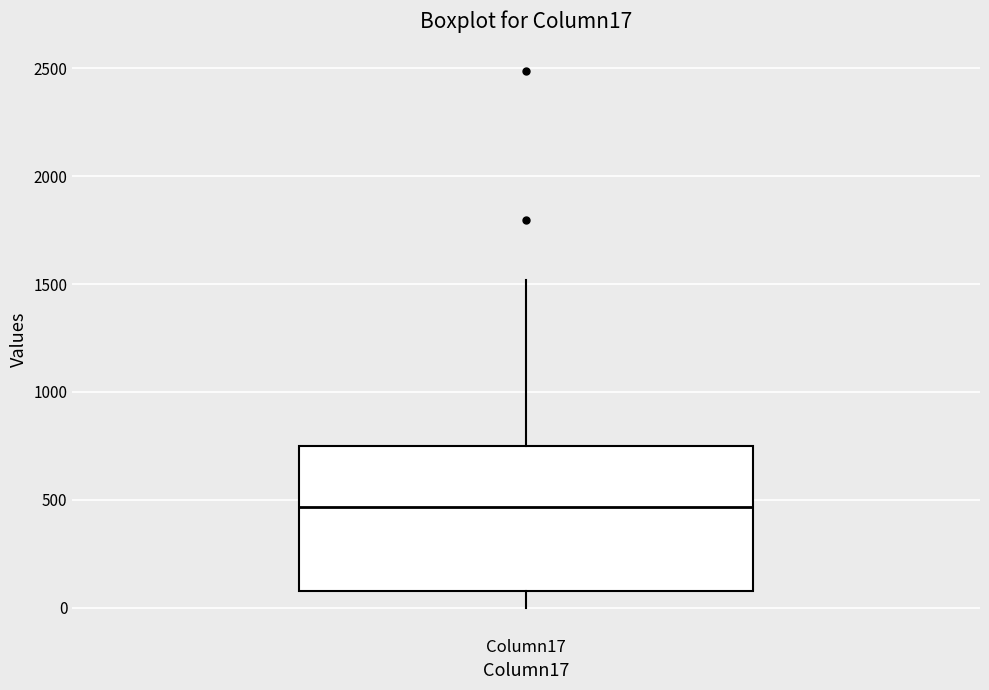

Where does the lower whisker of the box for Column17 end on the y-axis? The values are not printed on the chart, so give them approximately, as read against the axis.

0